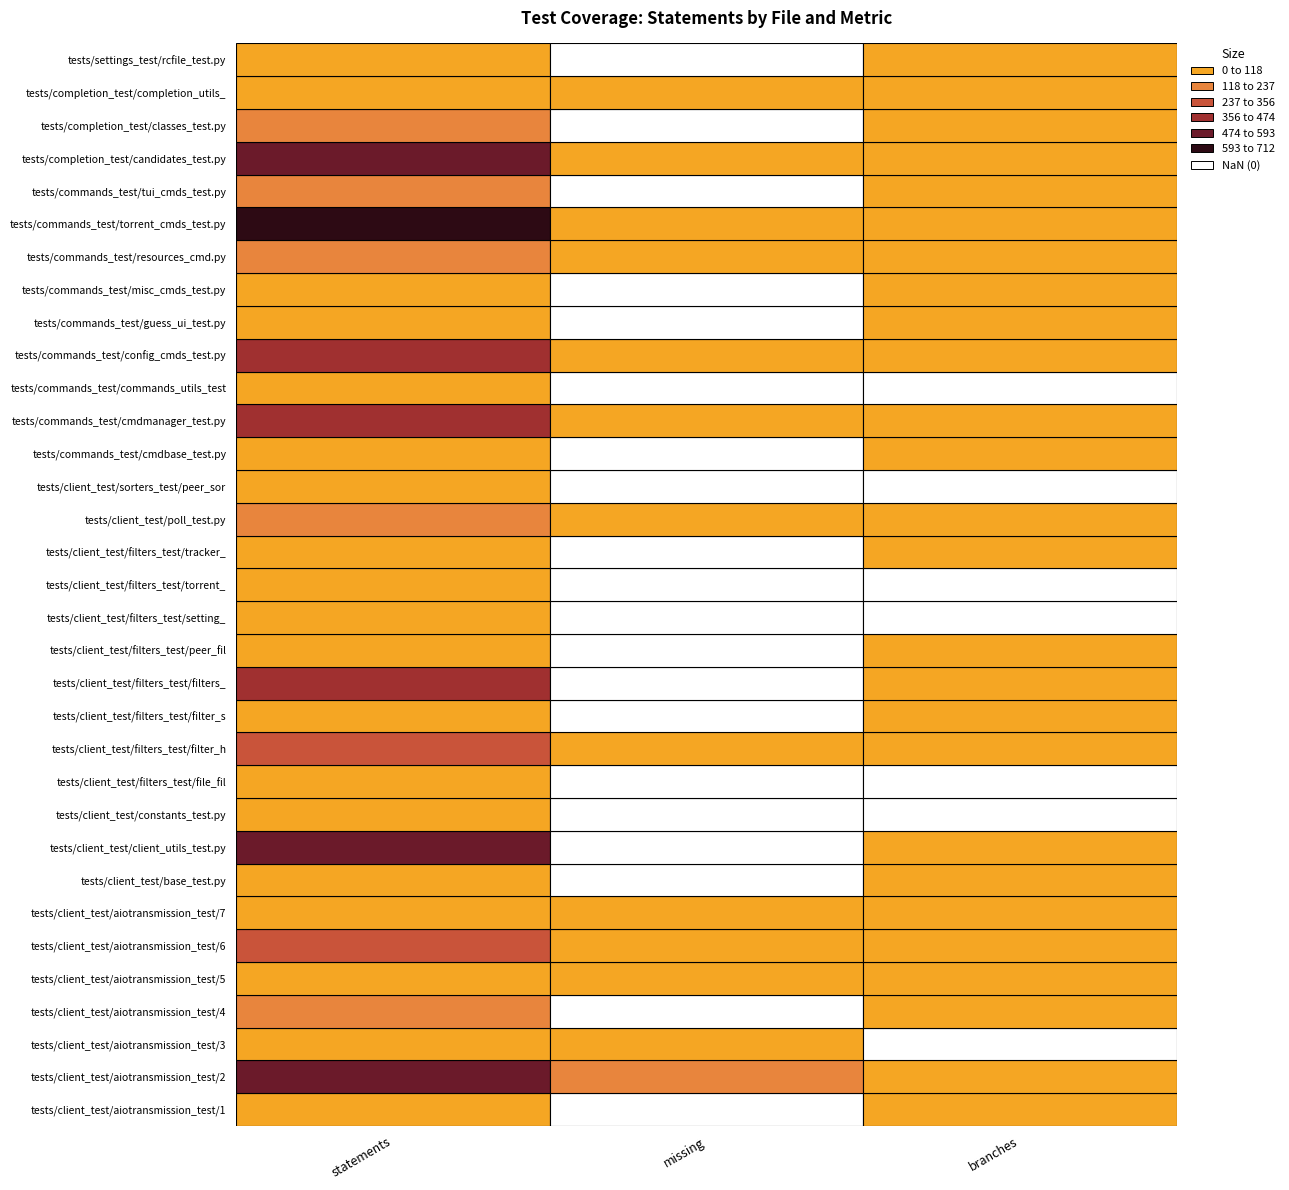

What is the sum of all tests/client_test/client_utils_test.py values?

593